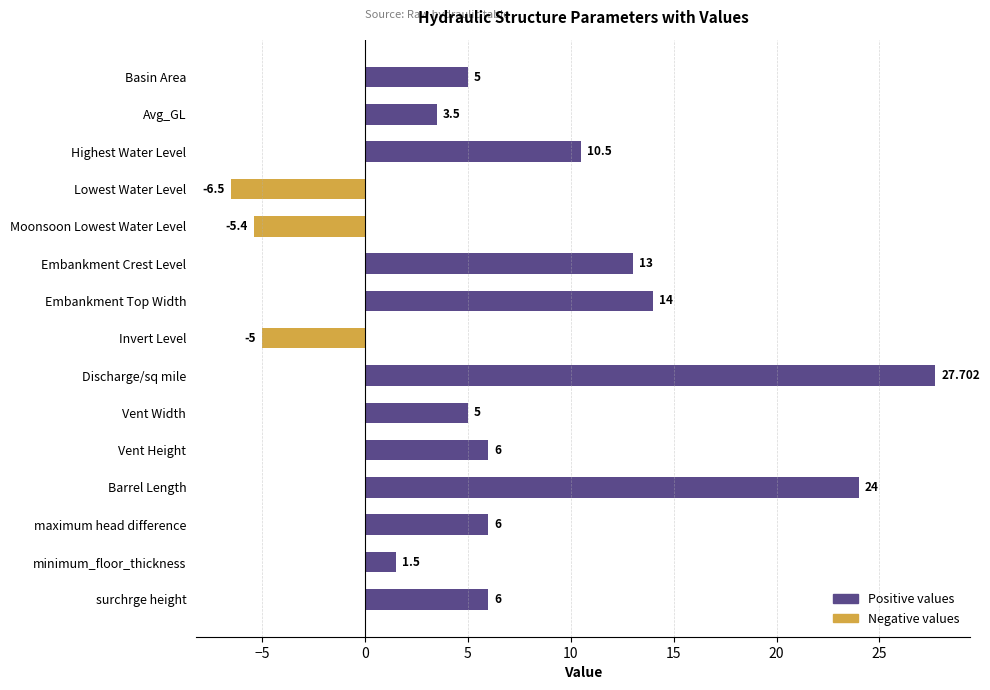

What is the sum of all values?

105.3